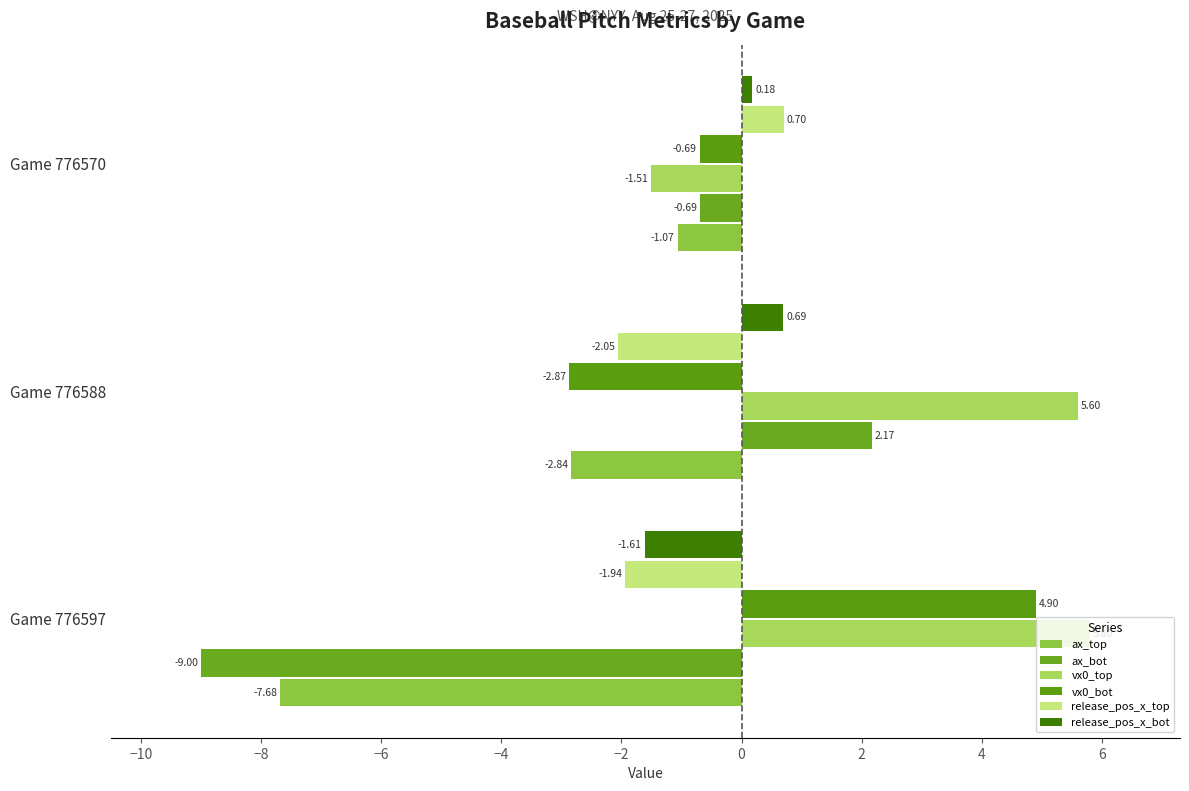

What are all the series names shown in the legend?

ax_top, ax_bot, vx0_top, vx0_bot, release_pos_x_top, release_pos_x_bot